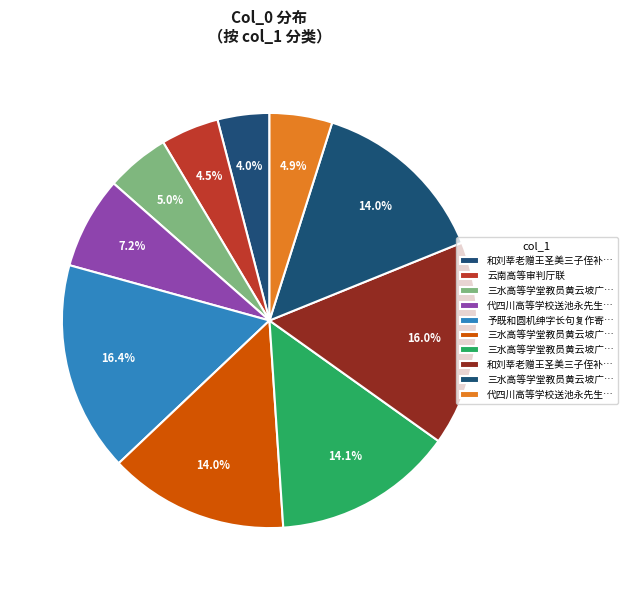

Which slice is the largest?

予既和圆机绅字长句复作寄孙显夫是初考之最高等也